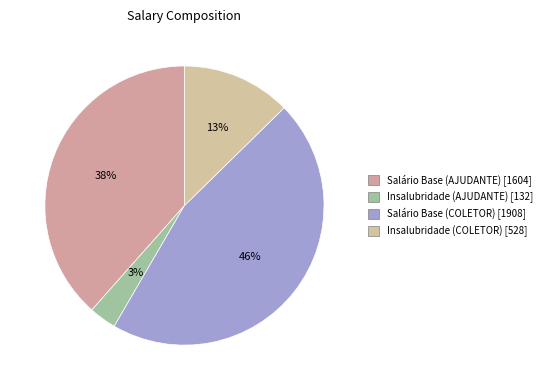

How many segments does this pie chart have?

4